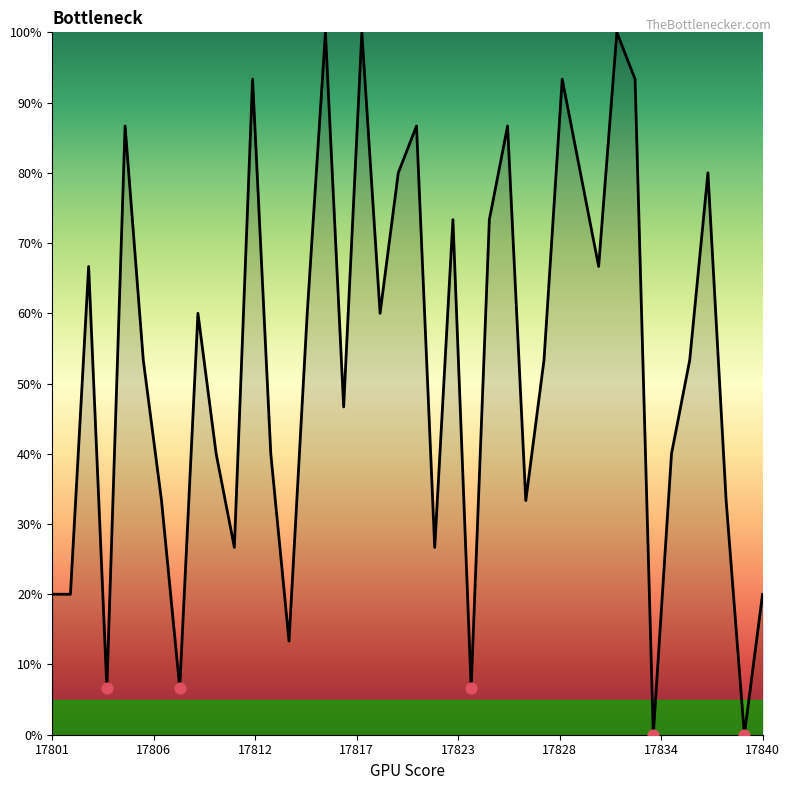

What is the maximum value shown in the chart?

100.0